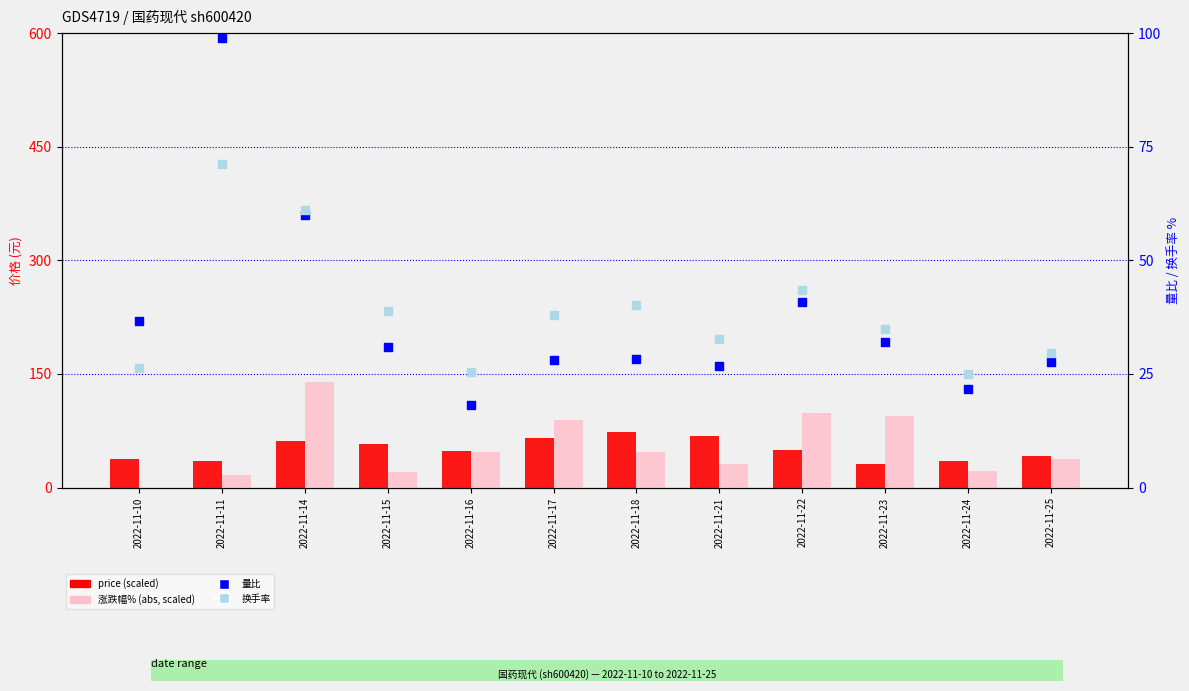

What is the total value across all series at 2022-11-17?

220.5